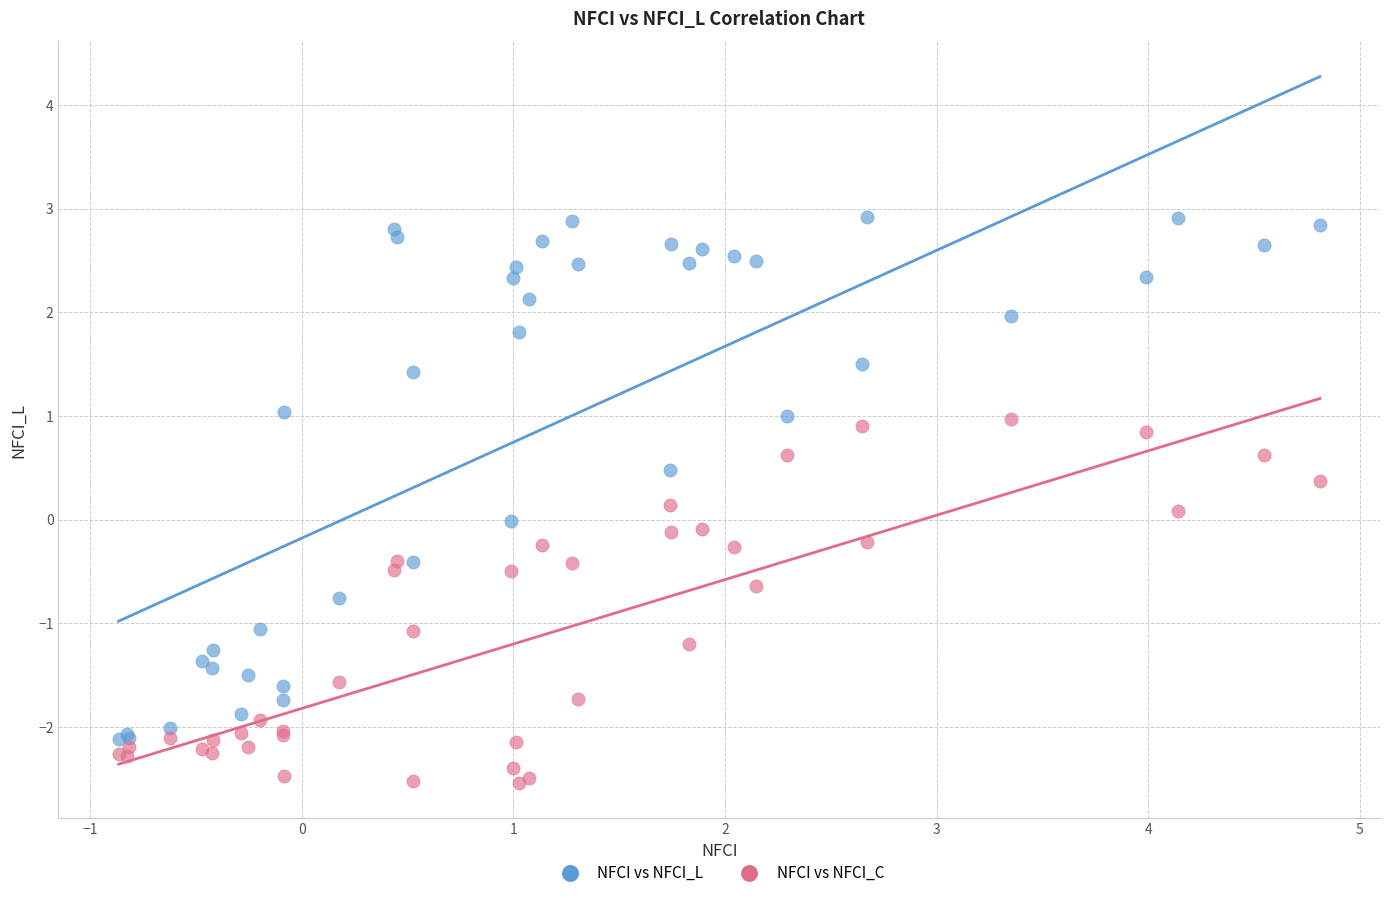

What are all the series names shown in the legend?

NFCI vs NFCI_L, NFCI vs NFCI_C